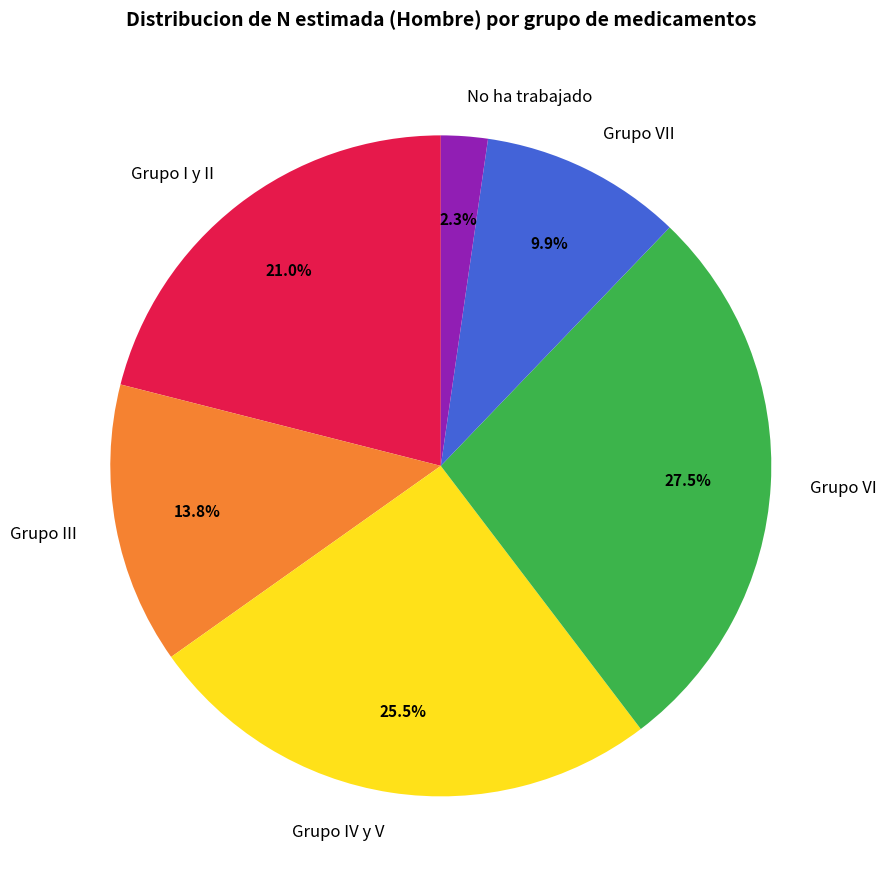

To the nearest percent, what portion does Grupo I y II represent?

21%